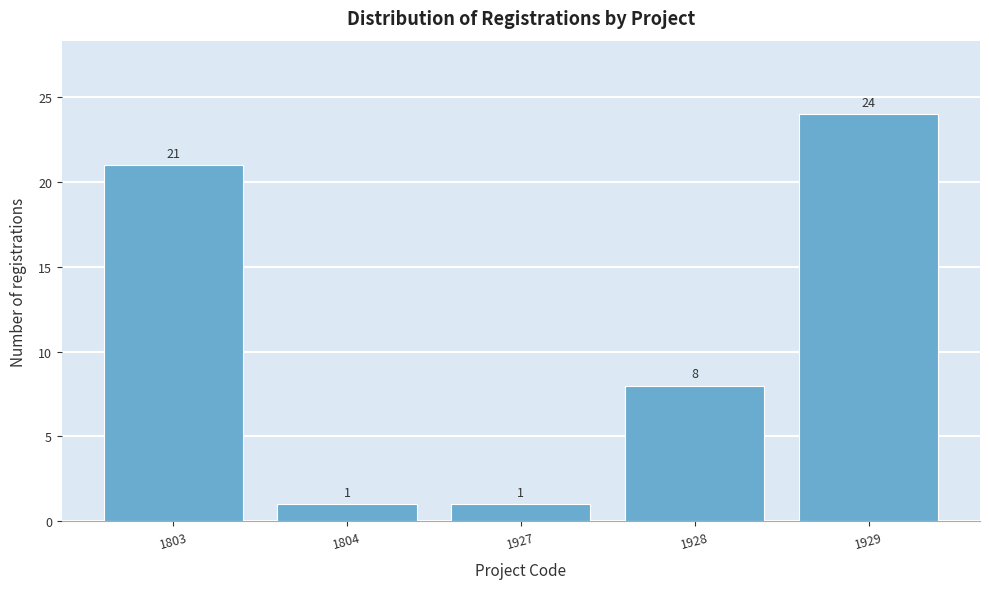

Reading left to right, extract all data points from this chart.

1803=21	1804=1	1927=1	1928=8	1929=24